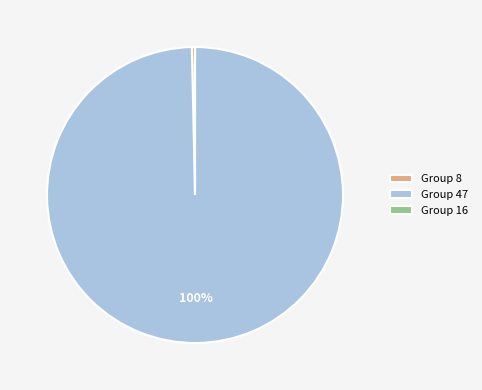

Is it true that Group 47 is 90% of the pie?

False